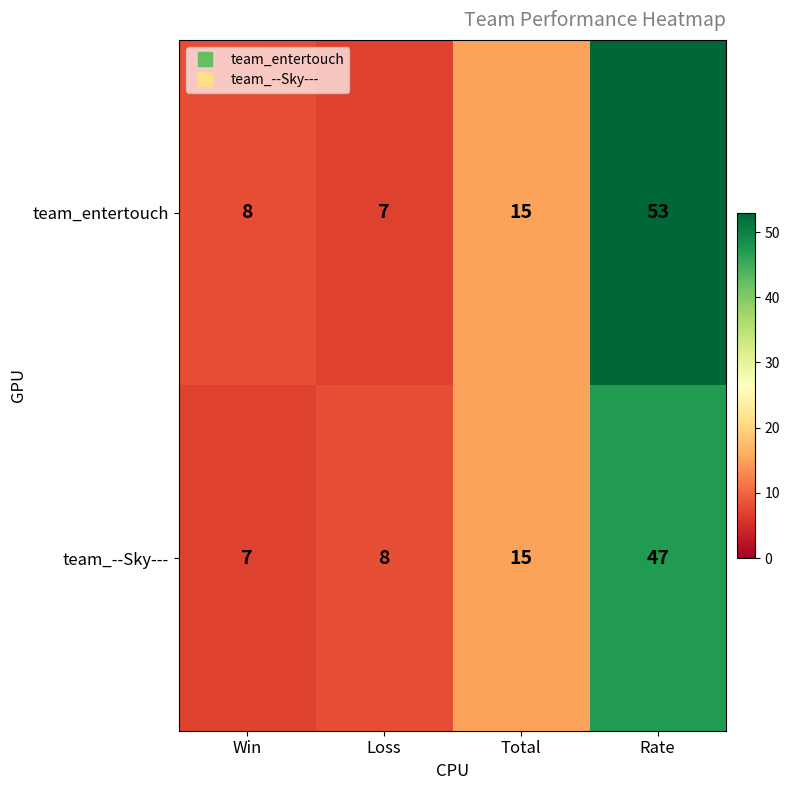

What is the spread (max minus min) of values at Rate?

6